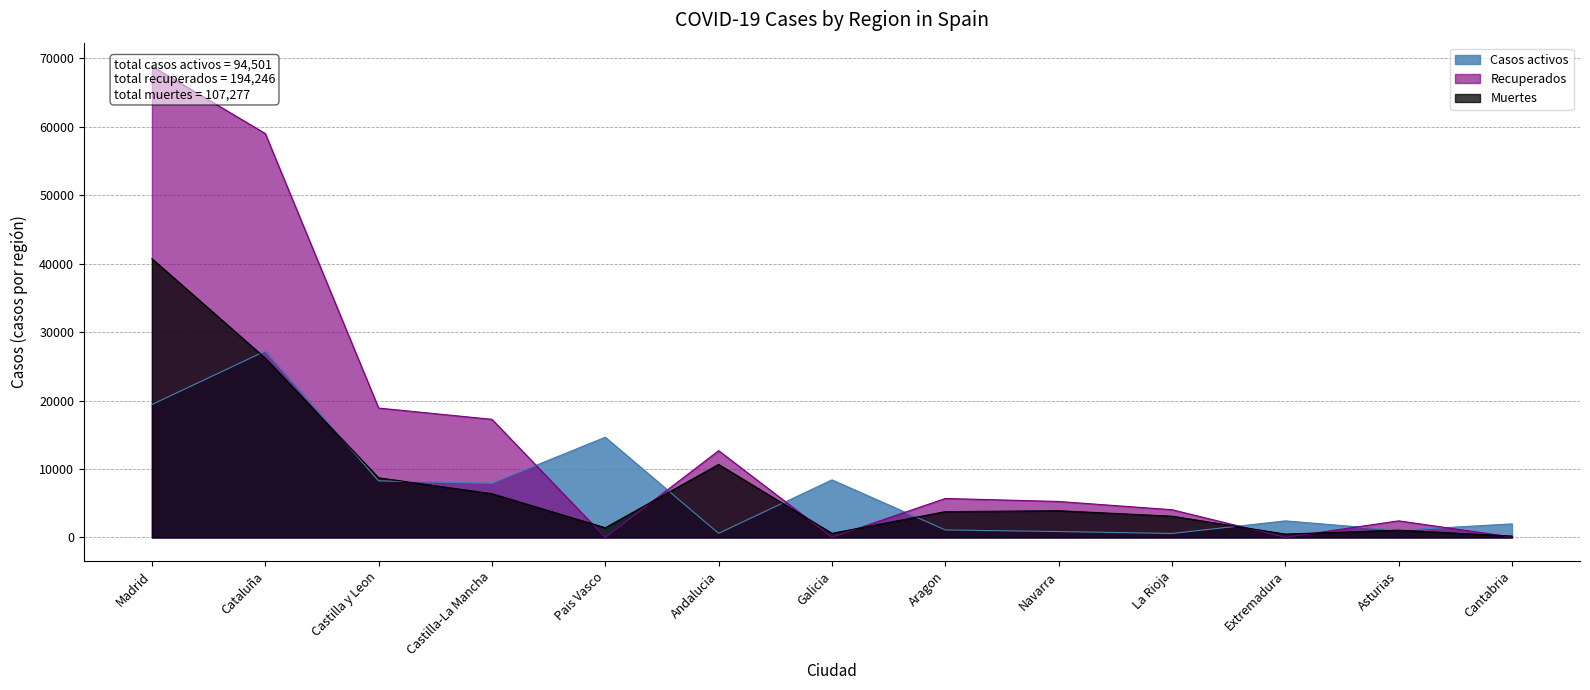

Count the number of categories in the chart.

13